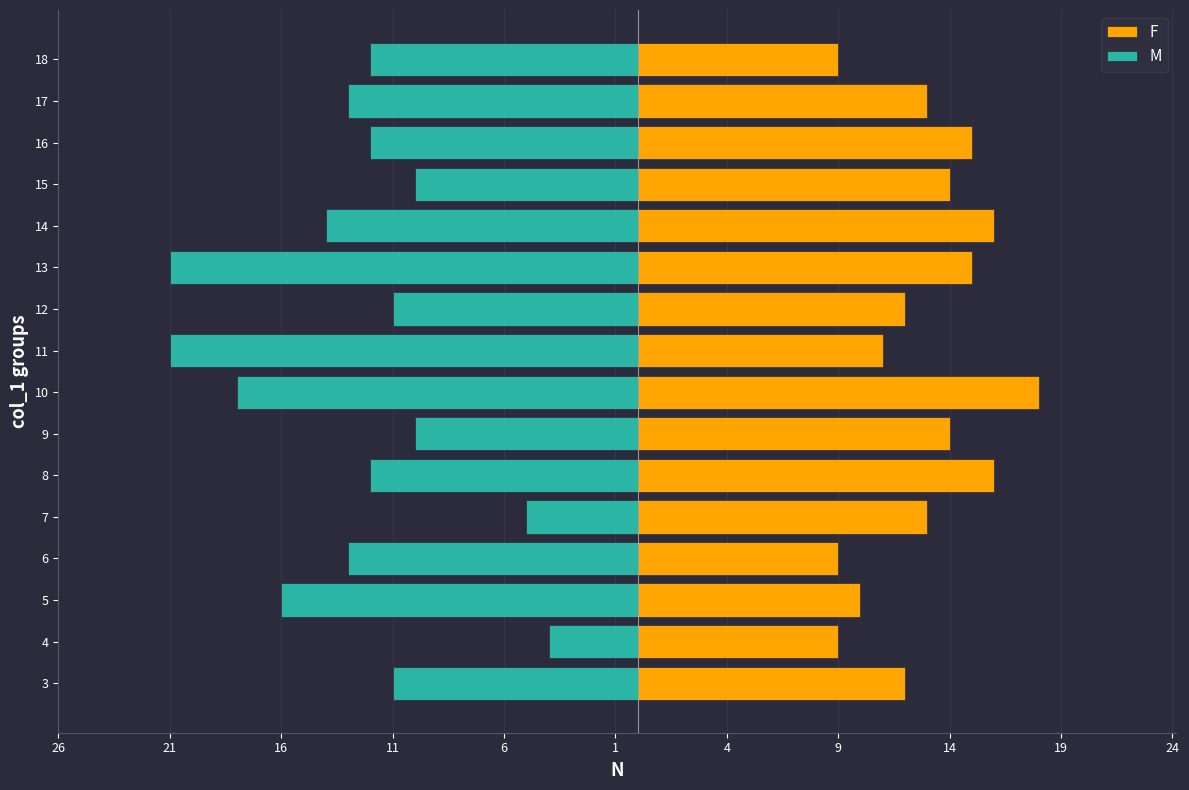

Does the chart contain any negative values?

Yes